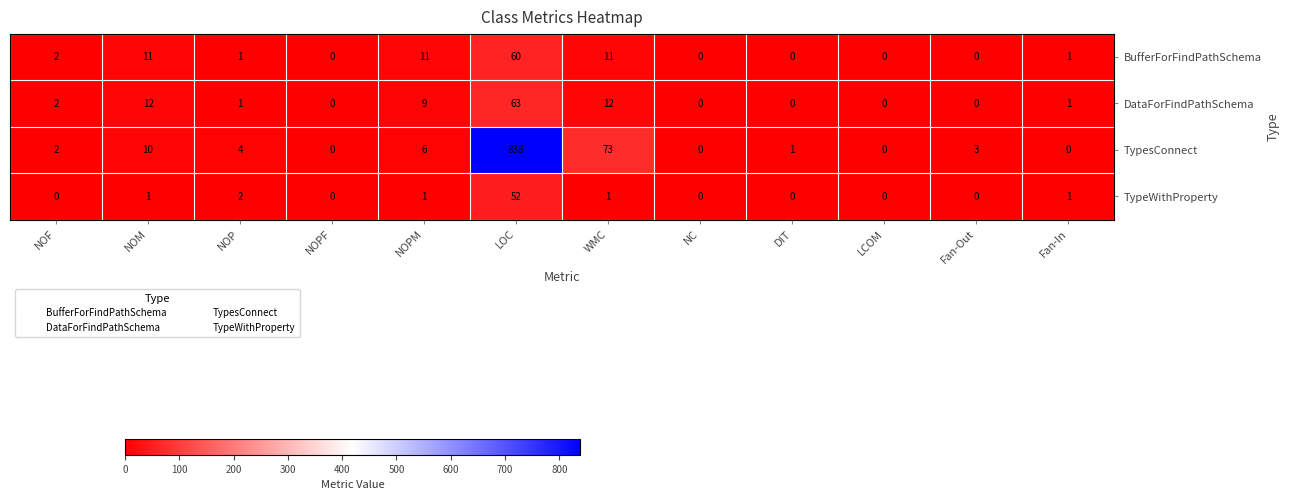

What is the average value of the BufferForFindPathSchema series?

8